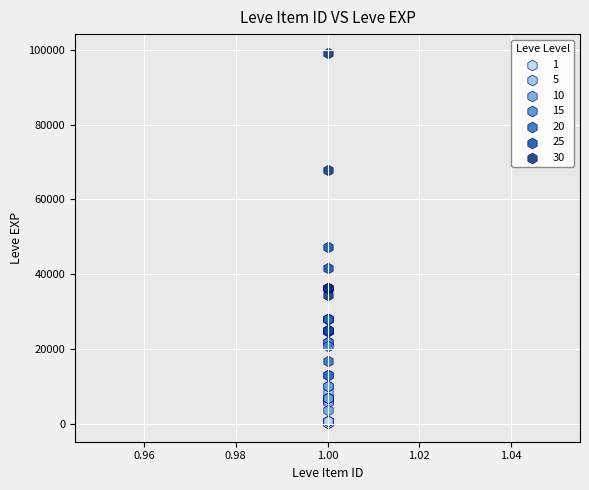

Which series has the largest Y range (max minus min)?

30